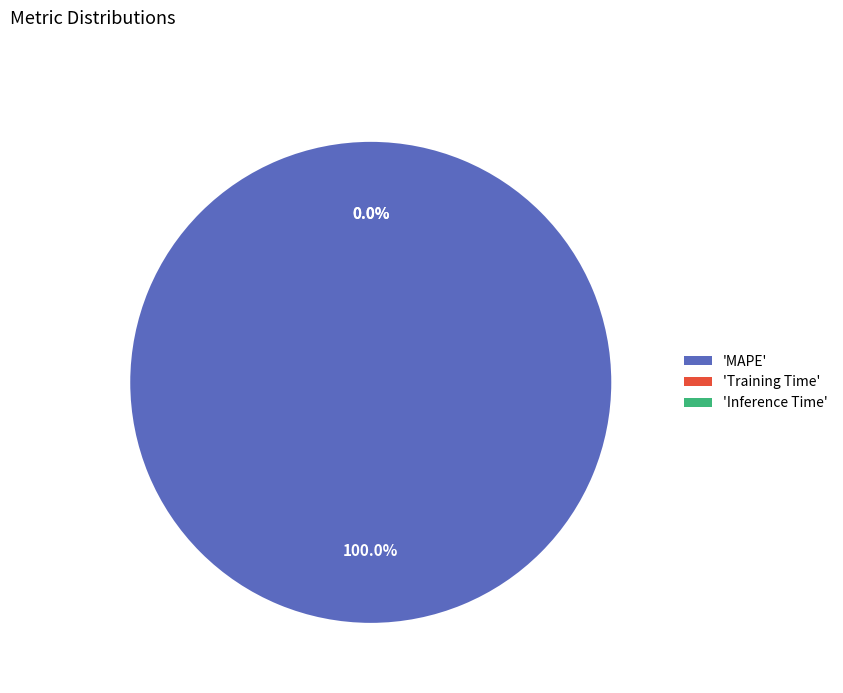

What is the majority slice?

MAPE